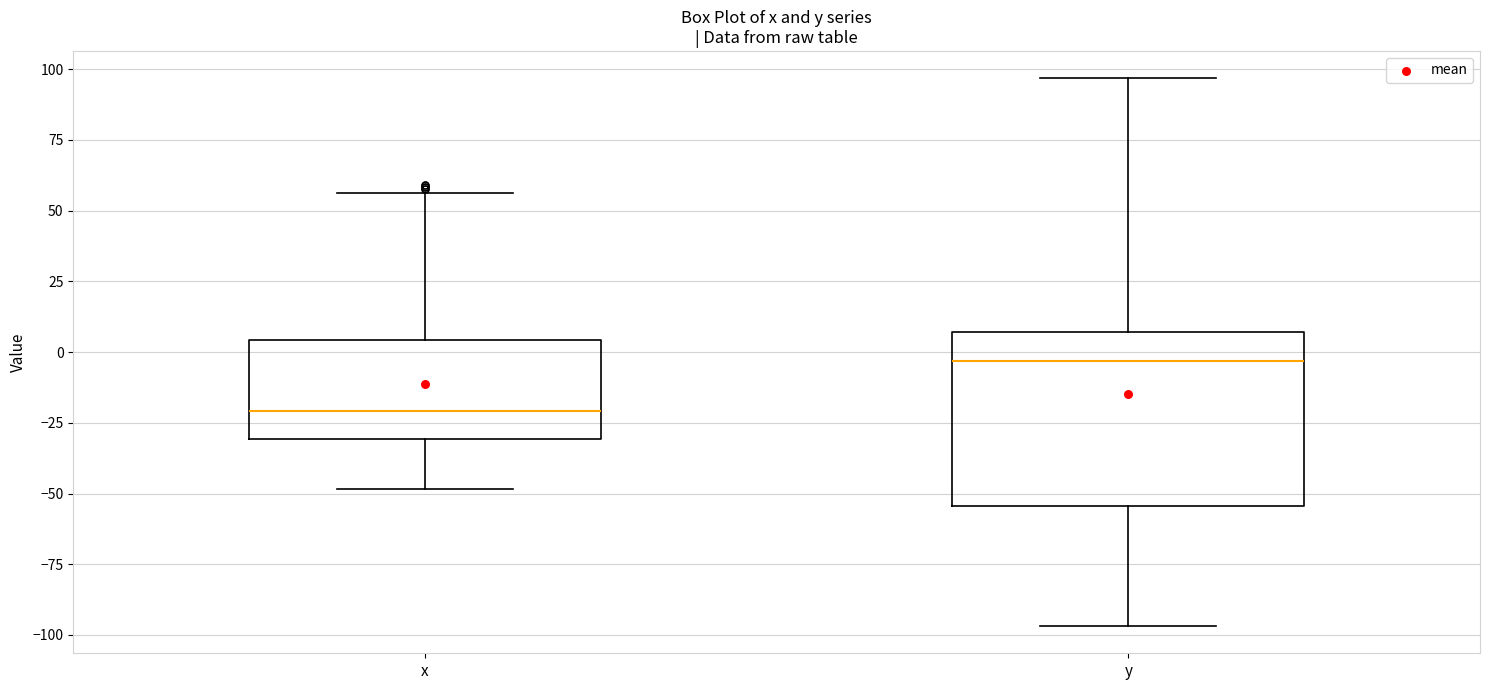

Which box is the tallest, from its lower edge to its upper edge?

y